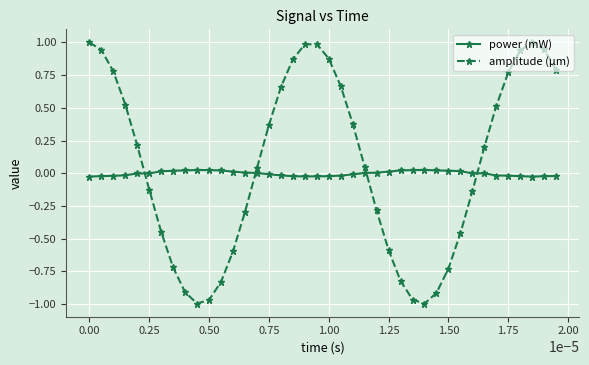

What is the maximum value shown in the chart?

1.0